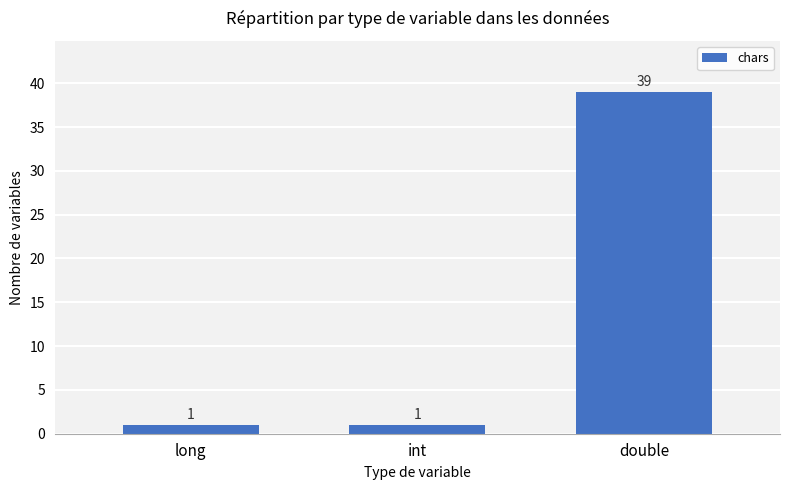

Count the number of categories in the chart.

3